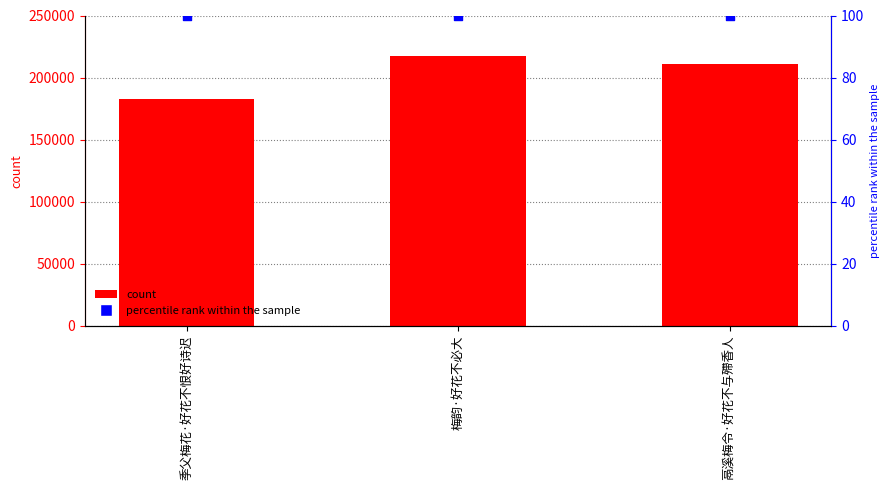

At which category is the sum across all series the highest?

梅韵·好花不必大